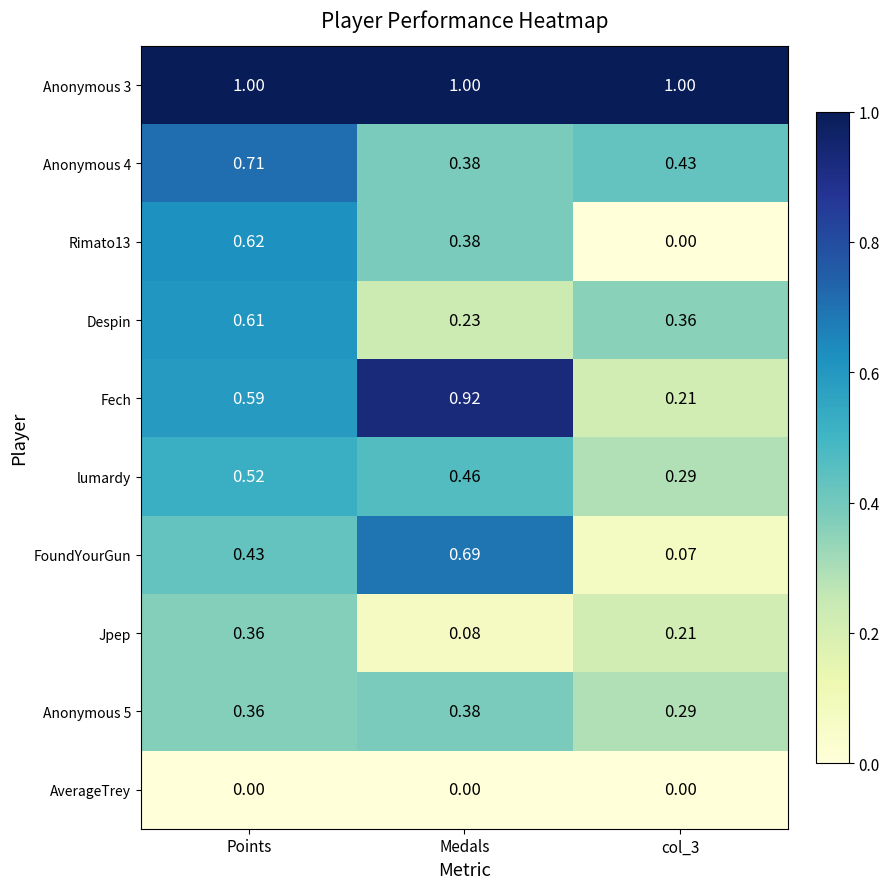

What is the total value across all series at col_3?

2.9